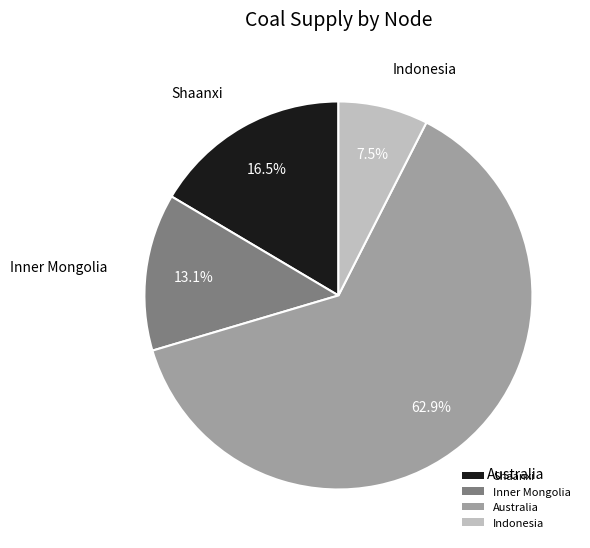

What percentage do Inner Mongolia and Shaanxi together represent?

29.6%